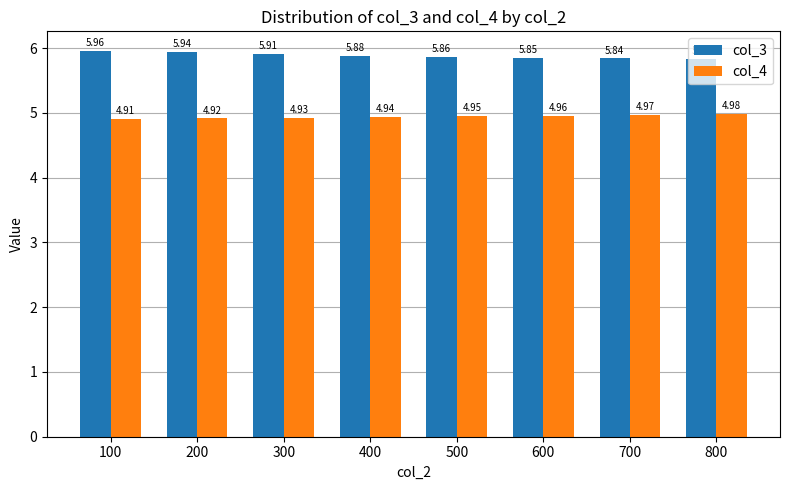

What is the total value across all series at 200?

10.9